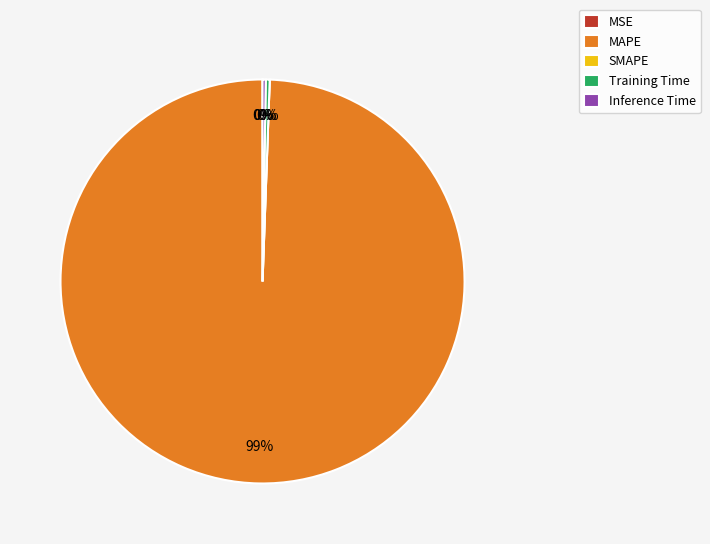

Is there any slice that represents more than half of the pie?

Yes